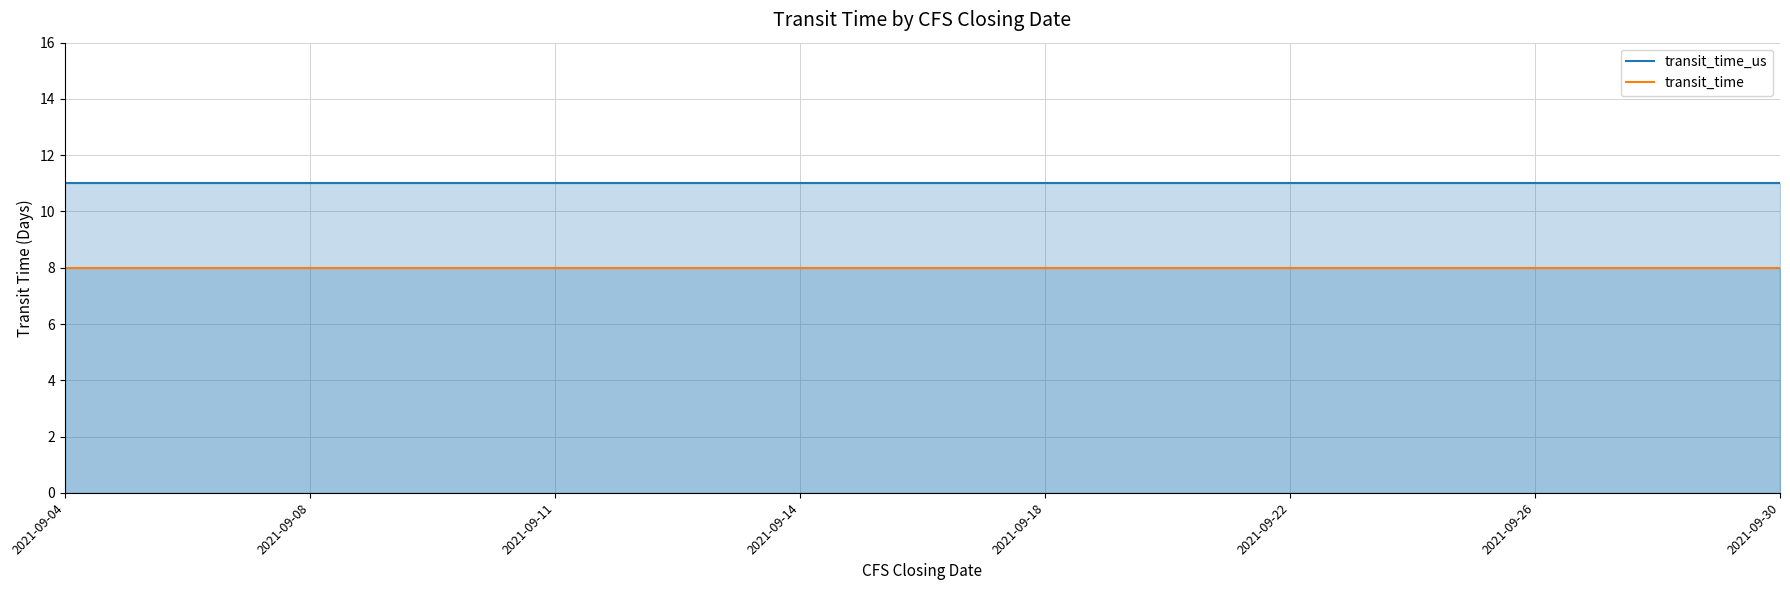

List the series in order of their peak value, lowest first.

transit_time, transit_time_us